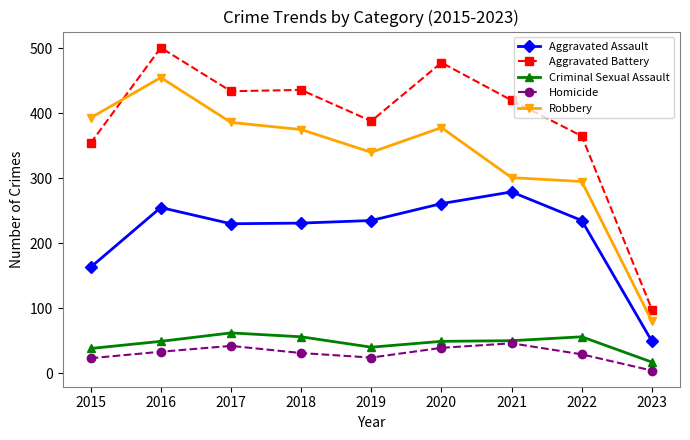

Where is the first local maximum for Robbery?

2016